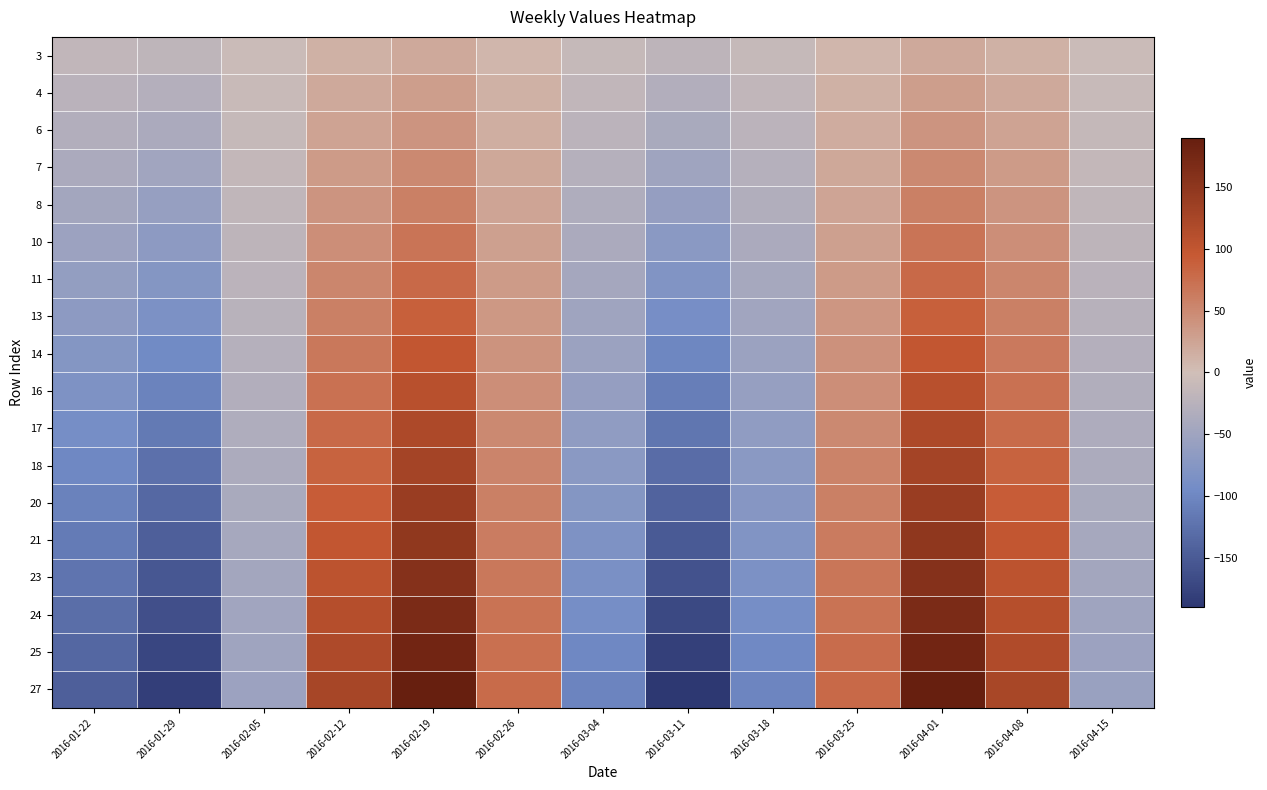

Which category has the highest value across all series?

2016-02-19